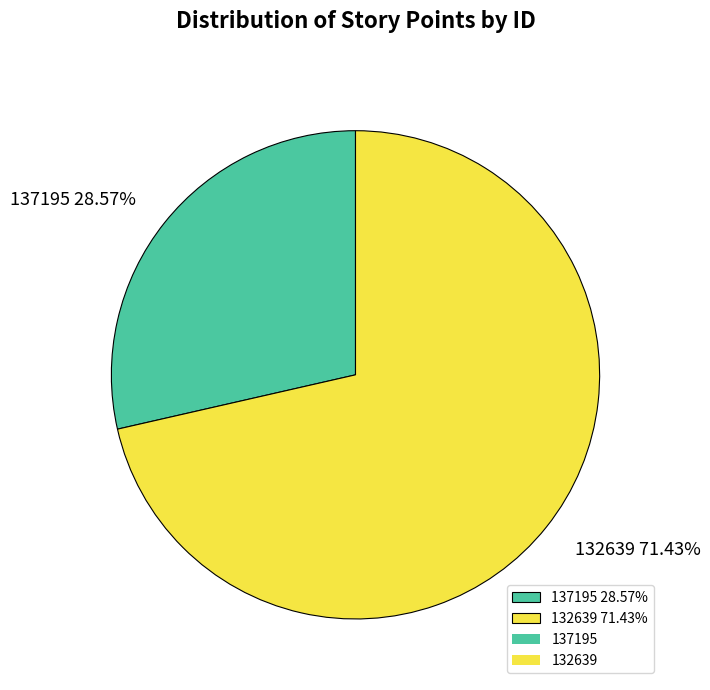

How many segments does this pie chart have?

2